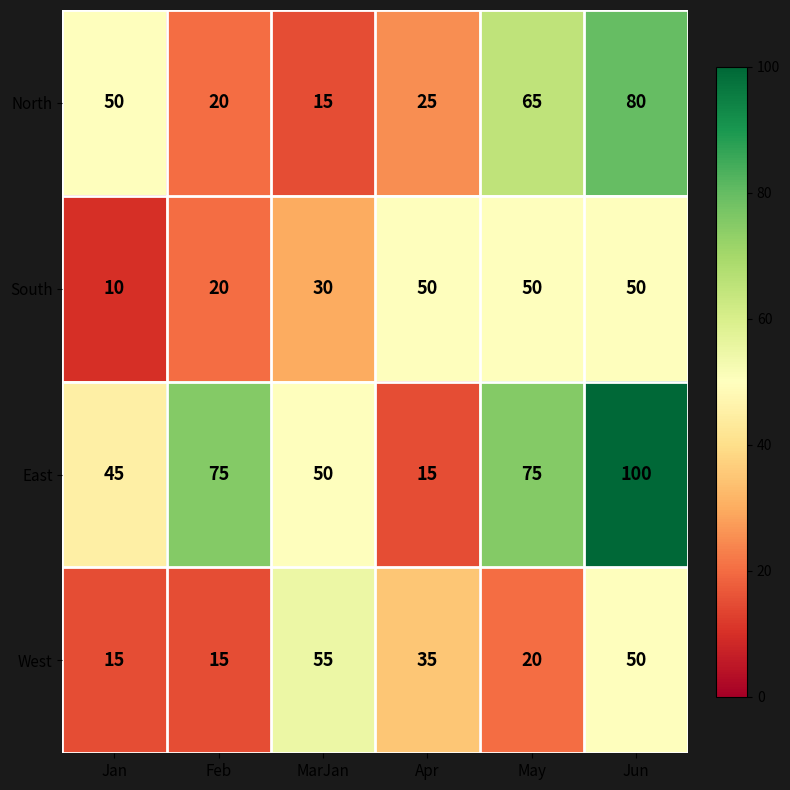

Reading left to right, transcribe all the data shown in this chart.

North: Jan=50	Feb=20	MarJan=15	Apr=25	May=65	Jun=80
South: Jan=10	Feb=20	MarJan=30	Apr=50	May=50	Jun=50
East: Jan=45	Feb=75	MarJan=50	Apr=15	May=75	Jun=100
West: Jan=15	Feb=15	MarJan=55	Apr=35	May=20	Jun=50